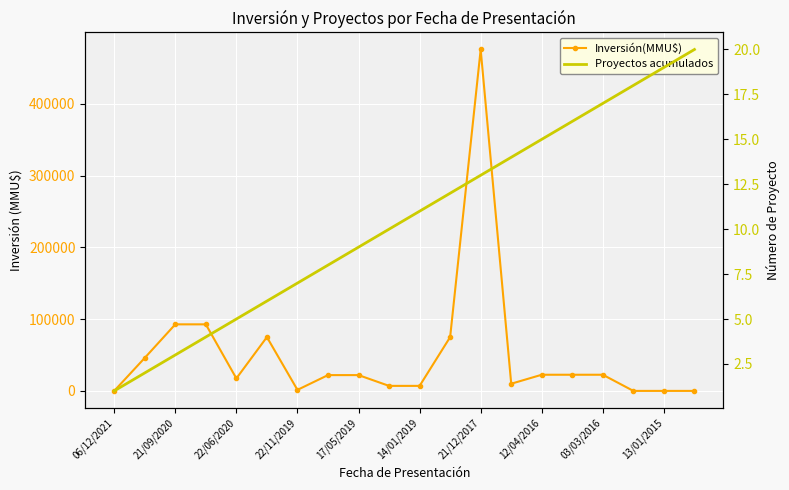

Which has a higher value, 17/05/2019 or 21/09/2020?

21/09/2020